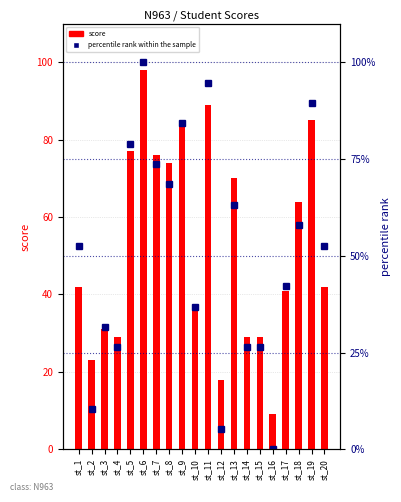

Reading right to left, what are all the values shown in this chart?

score: 42.0	85.0	64.0	41.0	9.0	29.0	29.0	70.0	18.0	89.0	36.0	84.0	74.0	76.0	98.0	77.0	29.0	31.0	23.0	42.0
percentile rank within the sample: 52.6	89.5	57.9	42.1	0.0	26.3	26.3	63.2	5.3	94.7	36.8	84.2	68.4	73.7	100.0	78.9	26.3	31.6	10.5	52.6